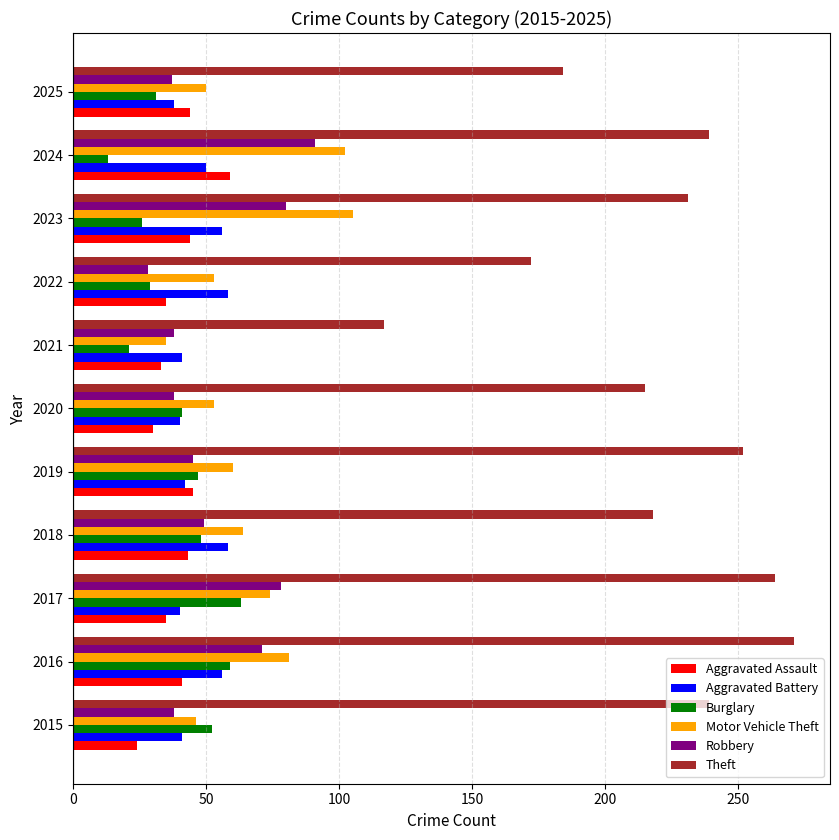

Is the value of Burglary at 2022 greater than the value of Aggravated Battery at 2019?

No